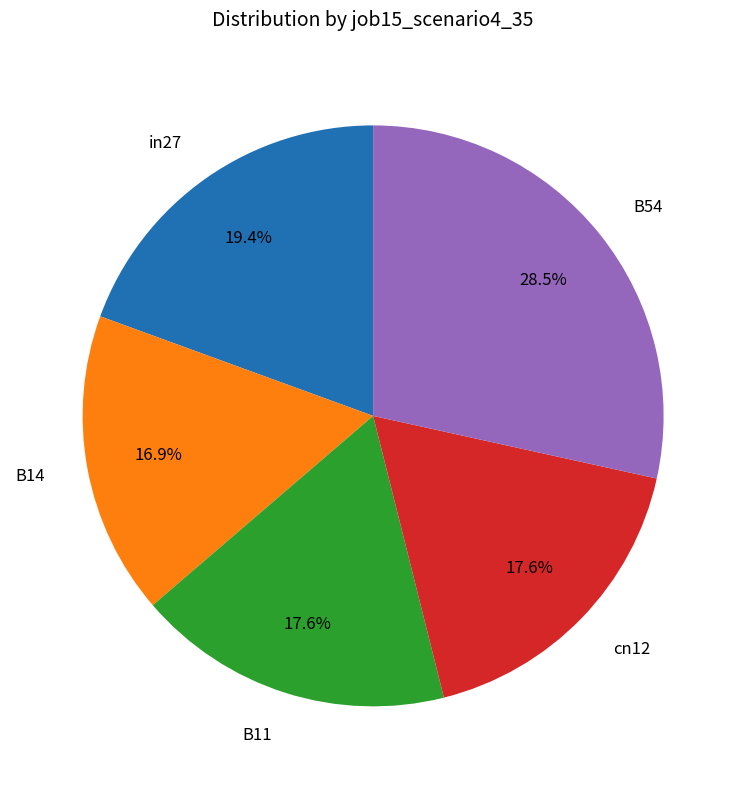

What percentage is the in27 slice, to the nearest percent?

19%